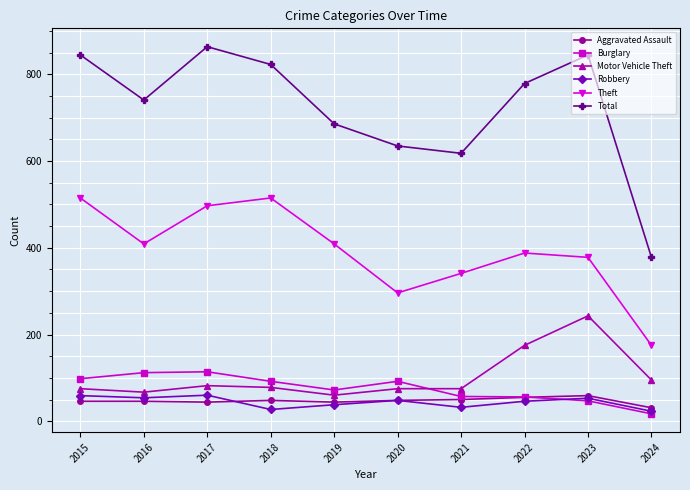

In Burglary, how many points are lower than both neighbors (excluding endpoints)?

1